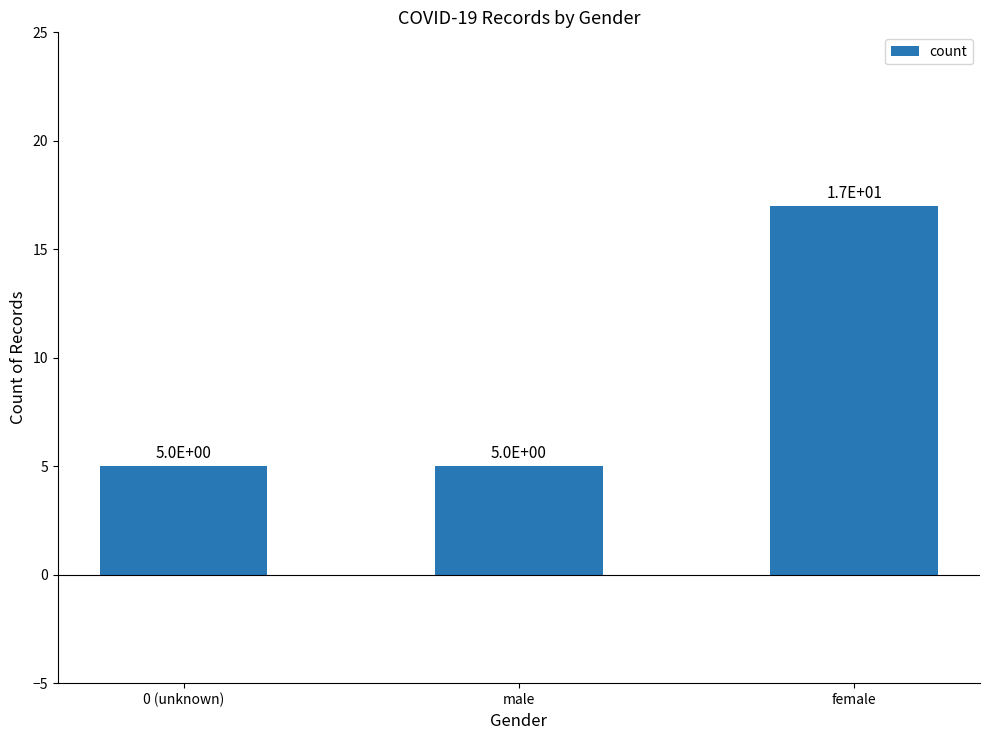

How many bars are there in total?

3